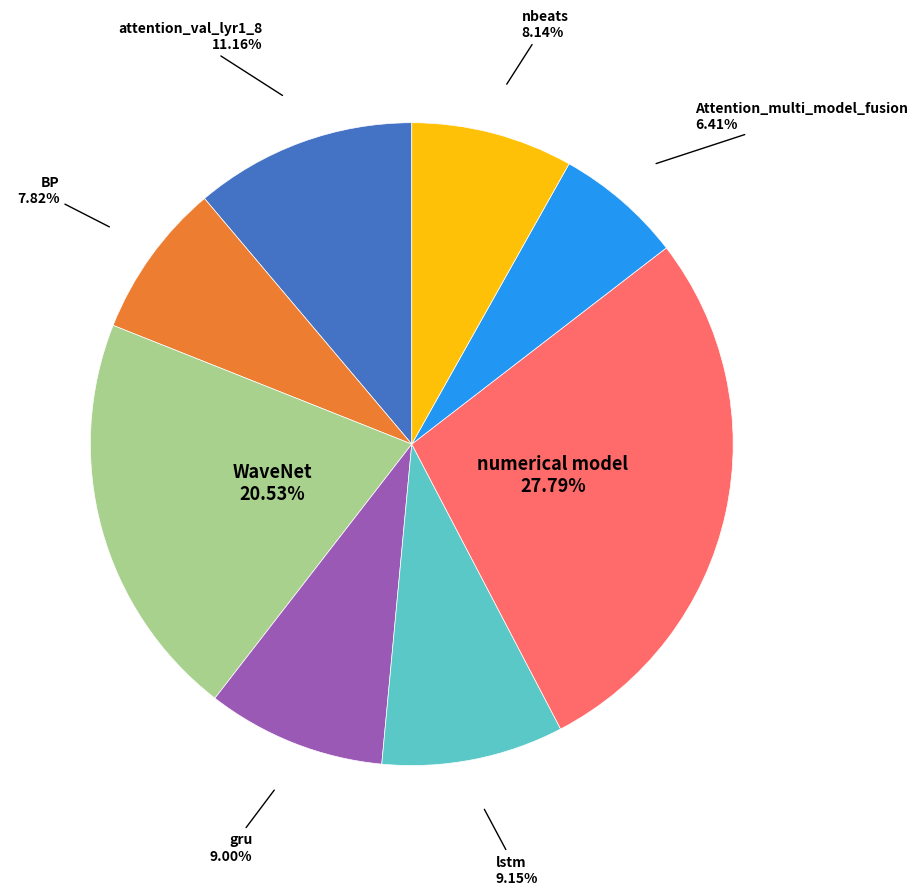

Is there a majority slice in this chart?

No